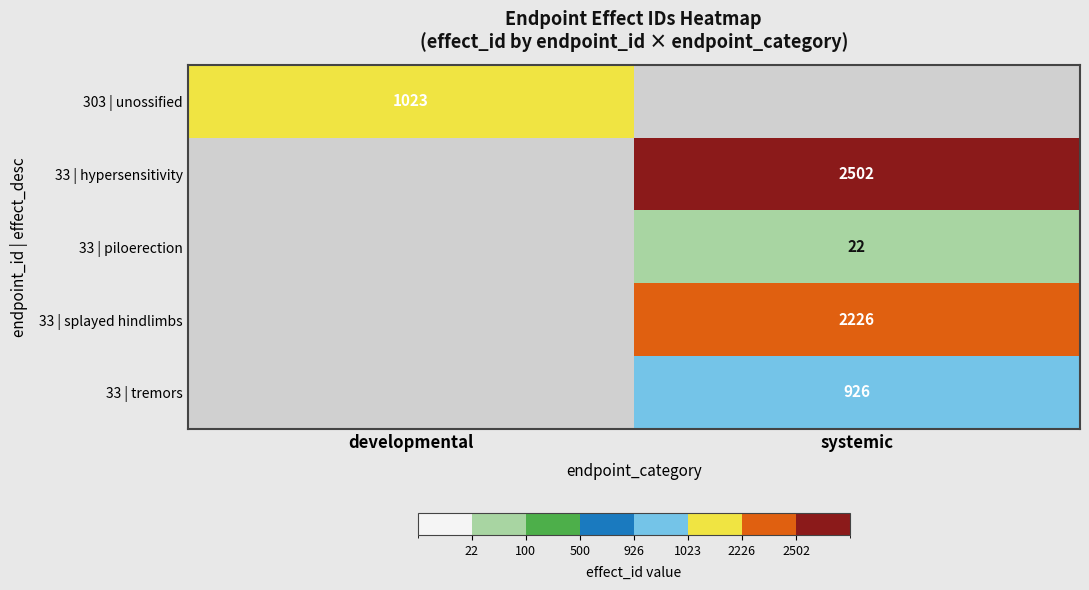

Which label corresponds to the smallest value in the chart?

systemic